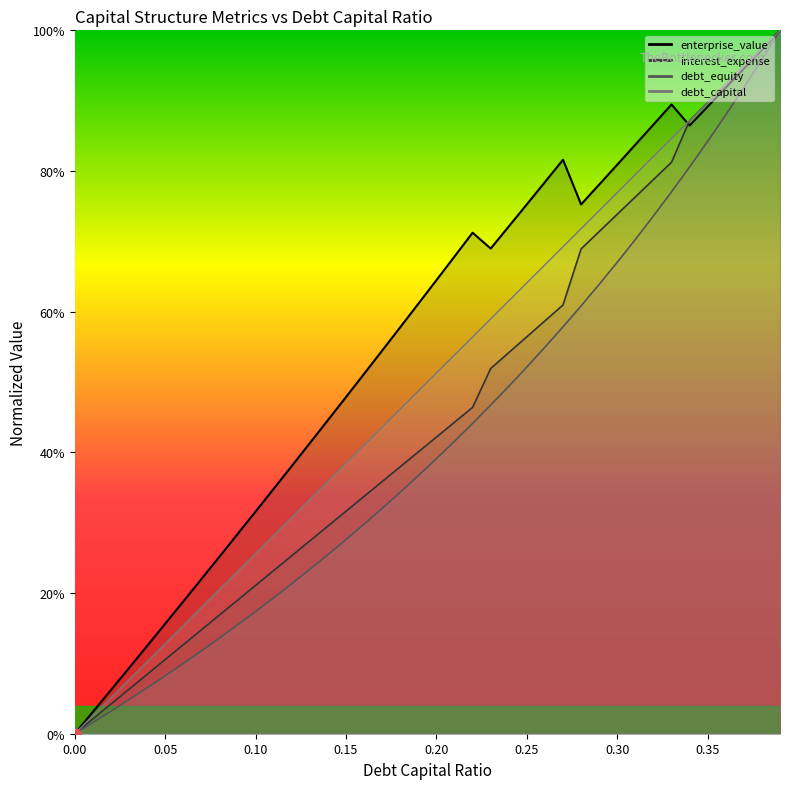

Count the number of data series in this chart.

4